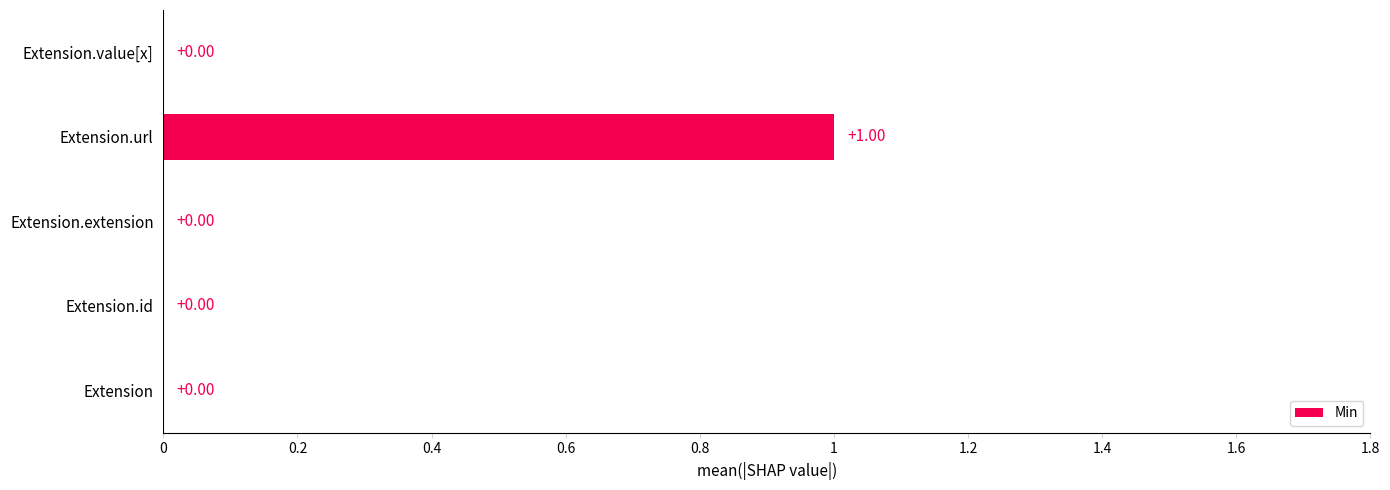

Are the bars horizontal?

Yes